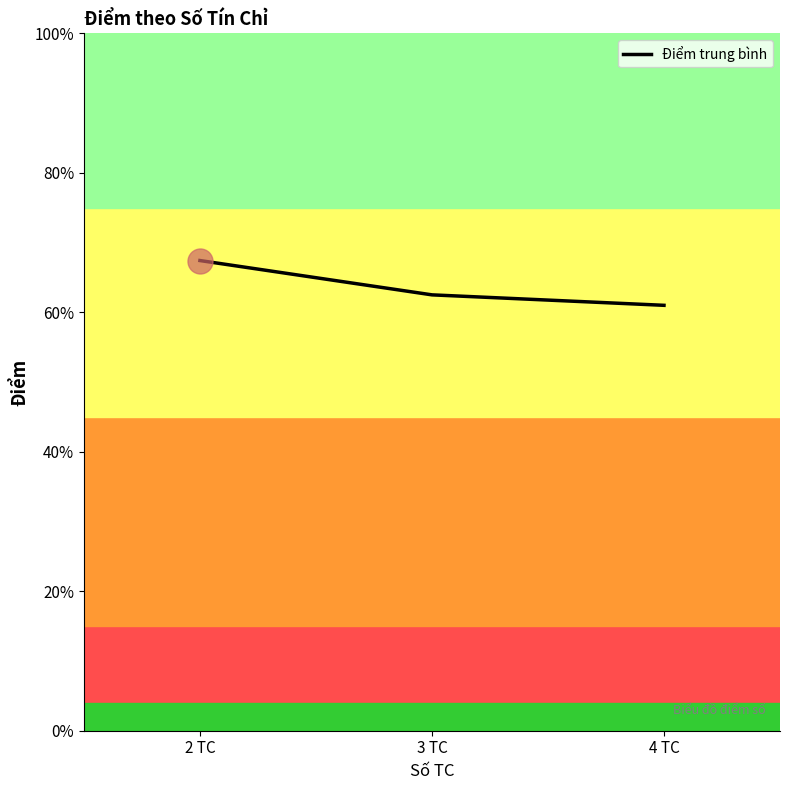

Where is the data nearest to the value 6?

4 TC